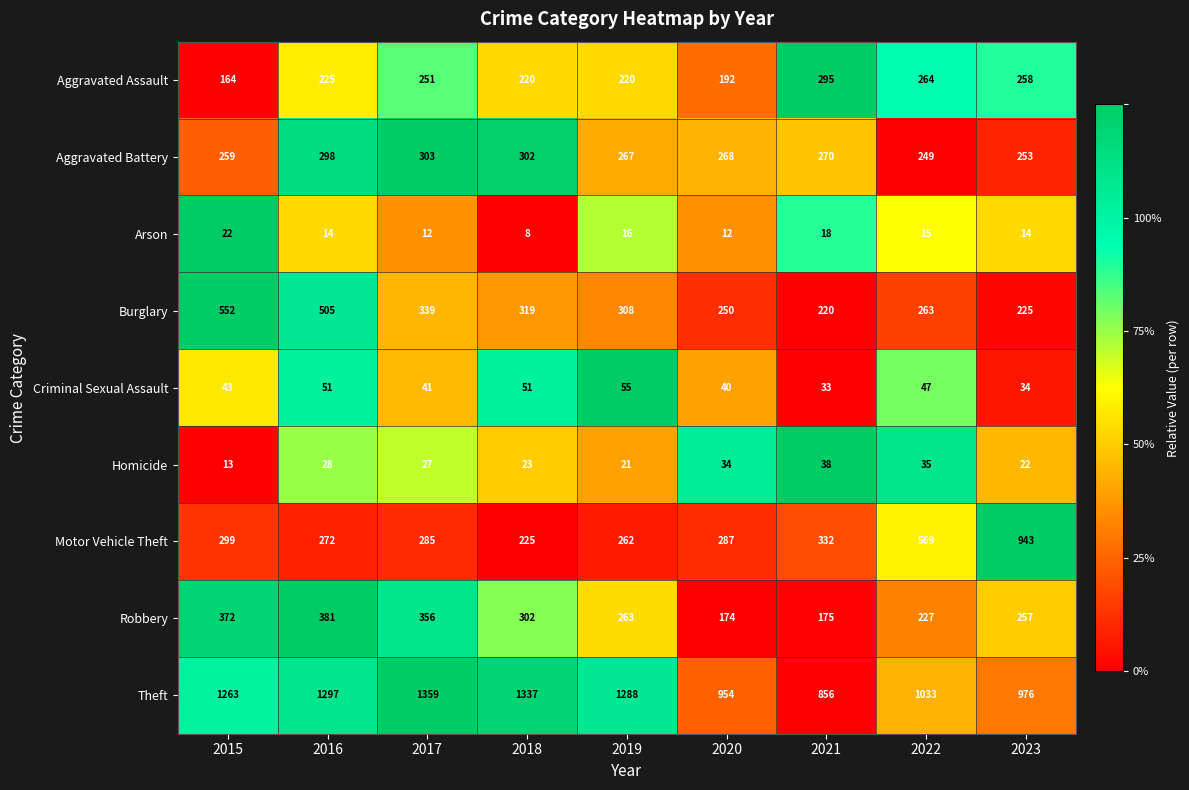

Is it true that Homicide equals 34 at 2020?

True